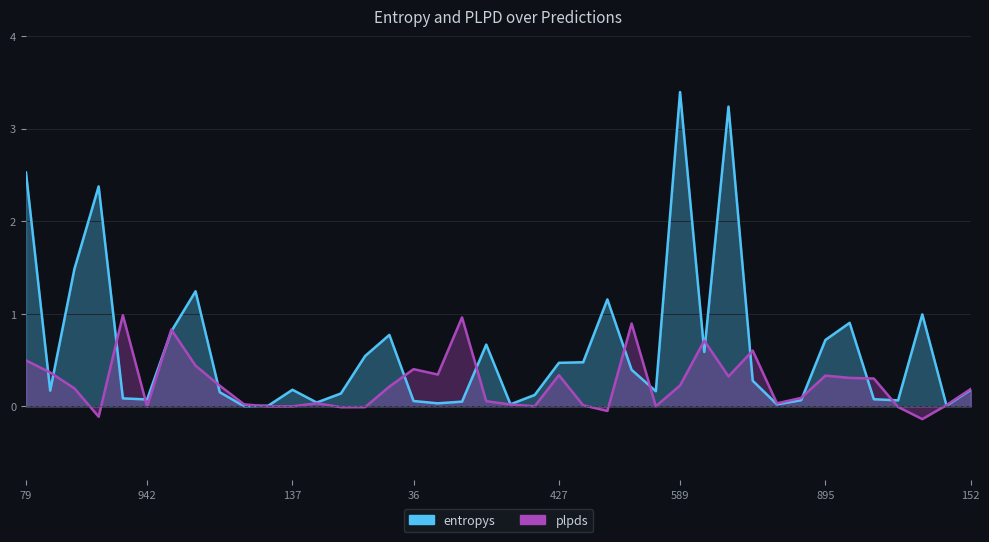

What is the label of the 39th point from the left?

640